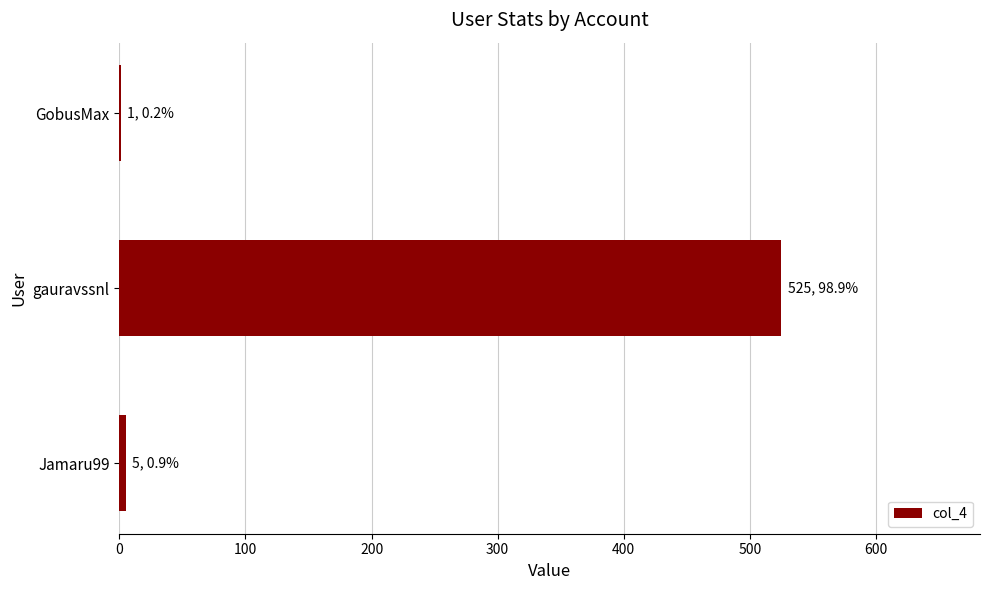

Are the bars horizontal?

Yes